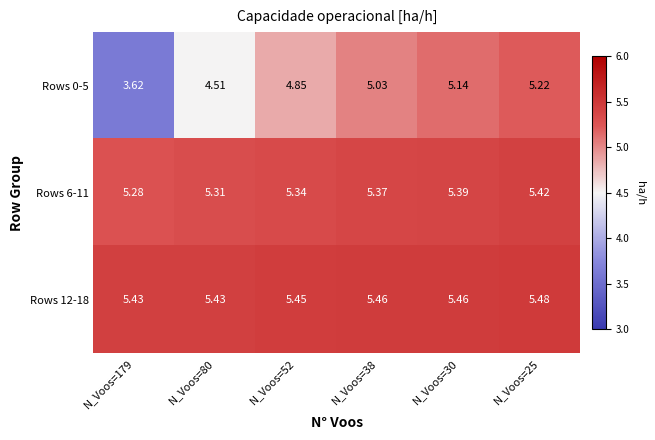

Is the value of Rows 0-5 at N_Voos=25 greater than the value of Rows 12-18 at N_Voos=25?

No